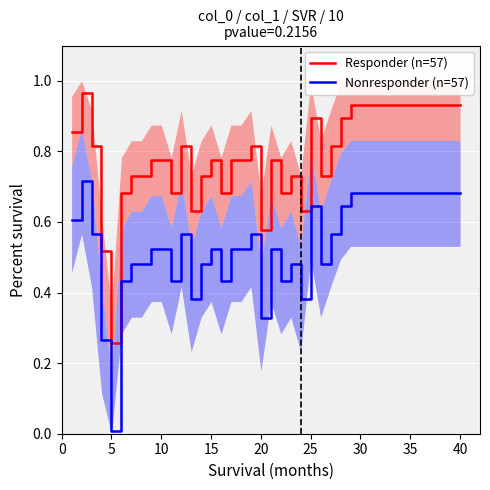

True or false: Responder (n=57) and Nonresponder (n=57) intersect in this chart.

False